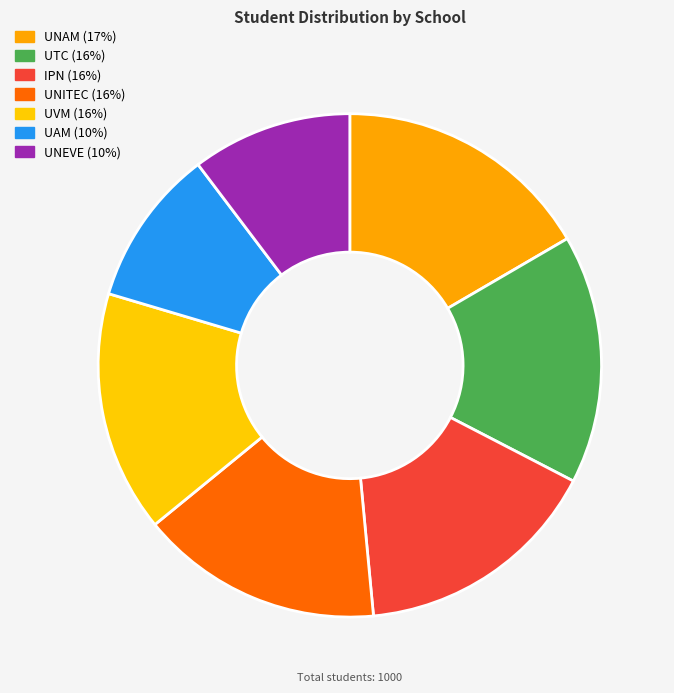

To the nearest percent, what portion does IPN represent?

16%